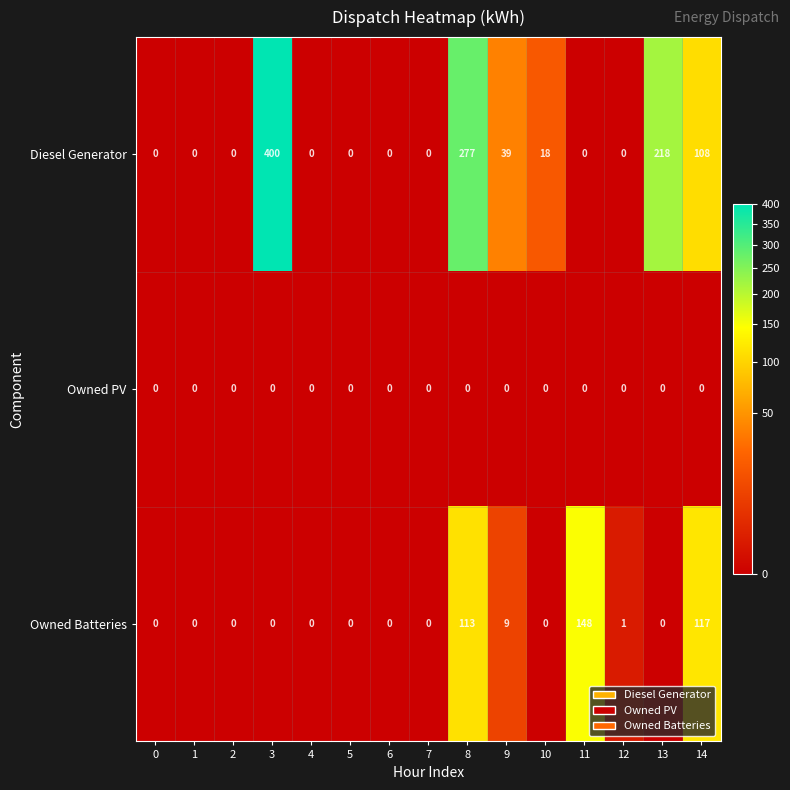

List the series in order of their peak value, highest first.

Diesel Generator, Owned Batteries, Owned PV